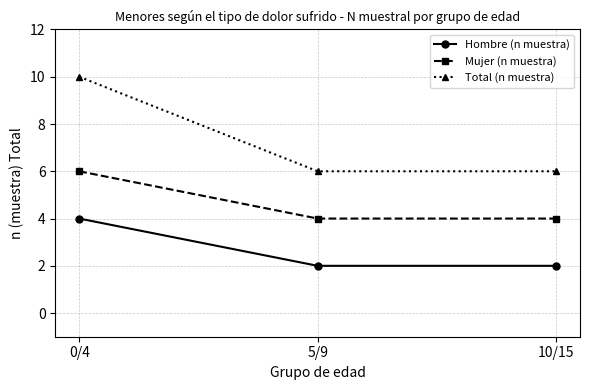

True or false: Total (n muestra) has a value of 10 at 0/4.

True